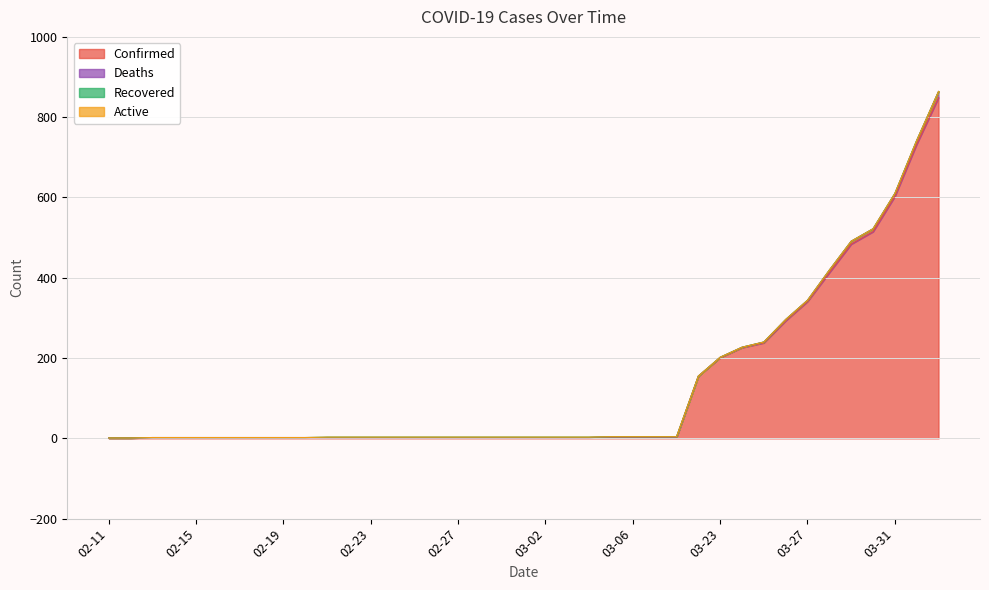

True or false: Recovered has more than 2 points higher than both neighbors.

False